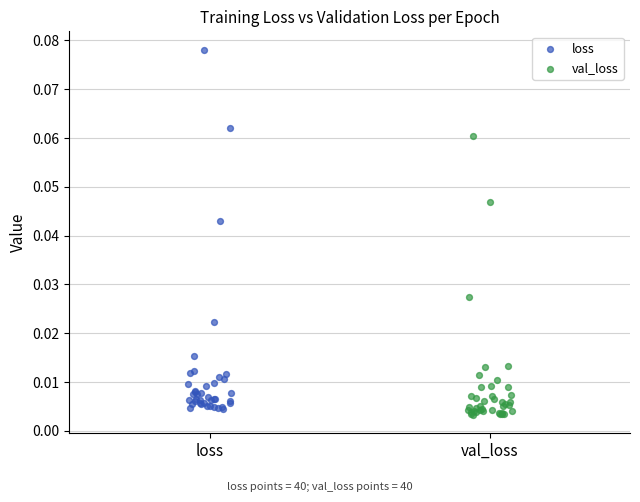

Which series reaches the minimum Y coordinate?

val_loss